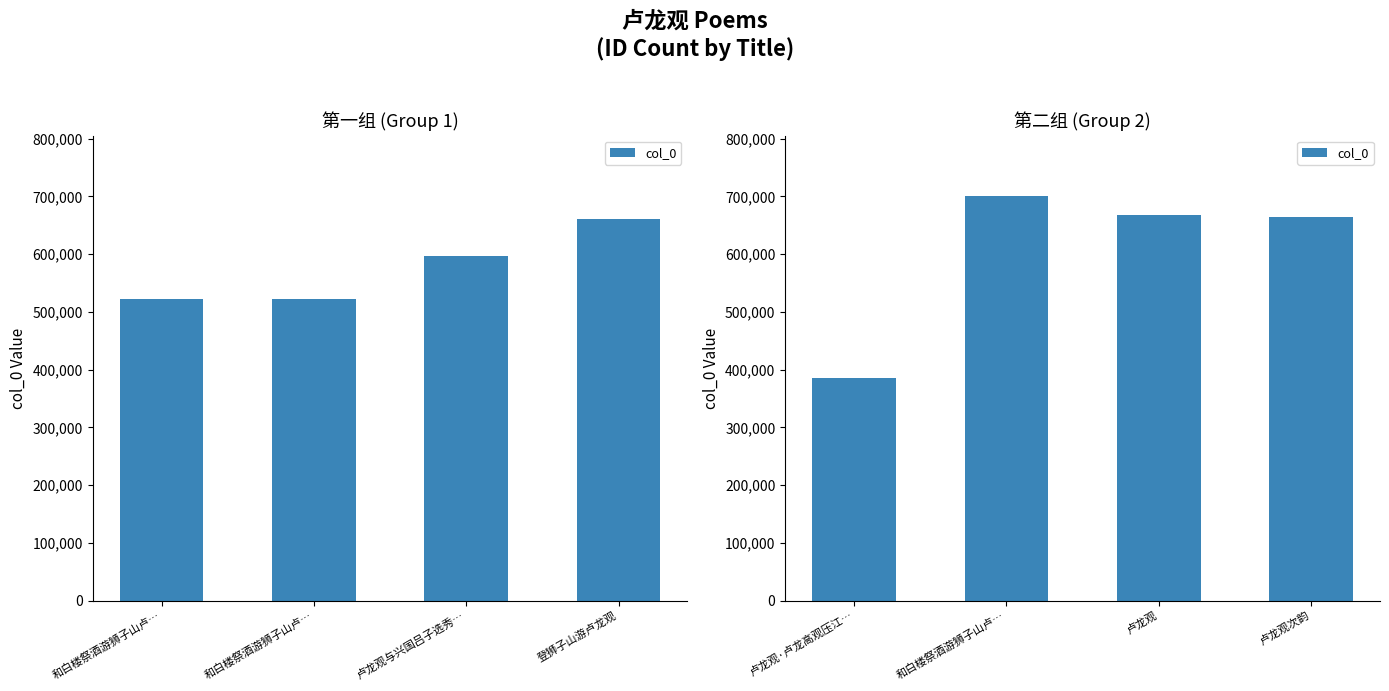

Is it true that the value at 卢龙观·卢龙高观压江… is 659955?

False